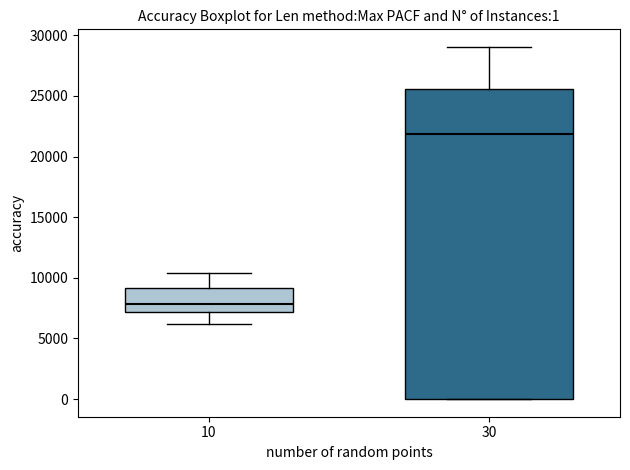

Comparing the boxes themselves (not the whiskers), which one is the tallest?

30